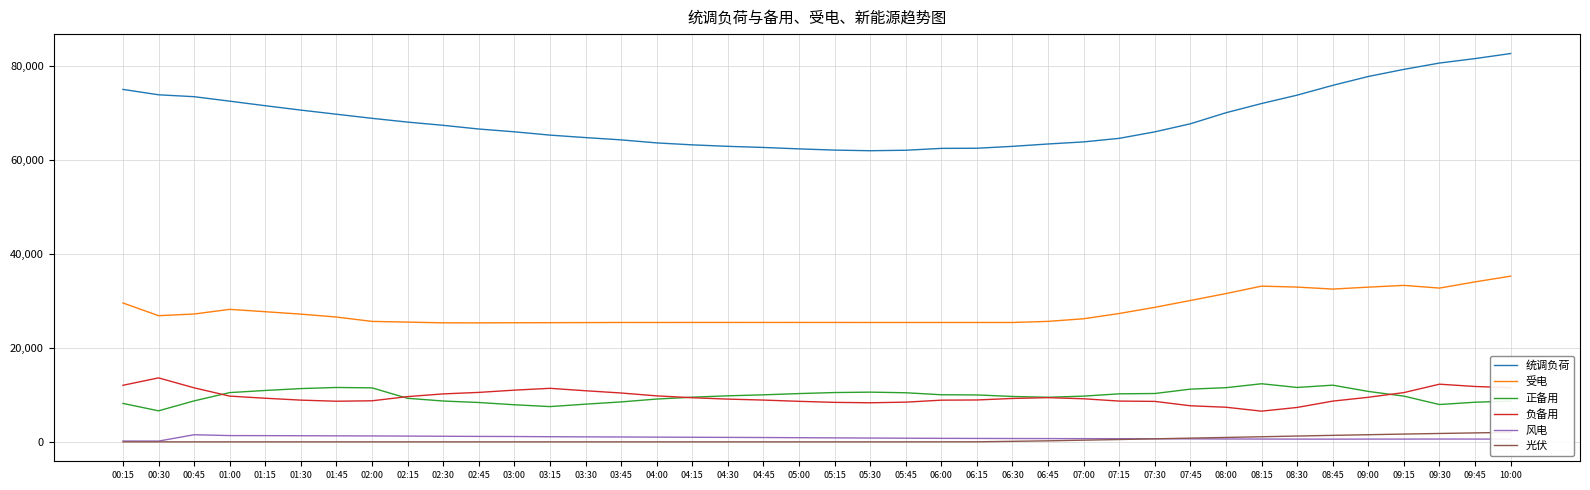

True or false: 风电 has a value of 1290 at 04:45.

False